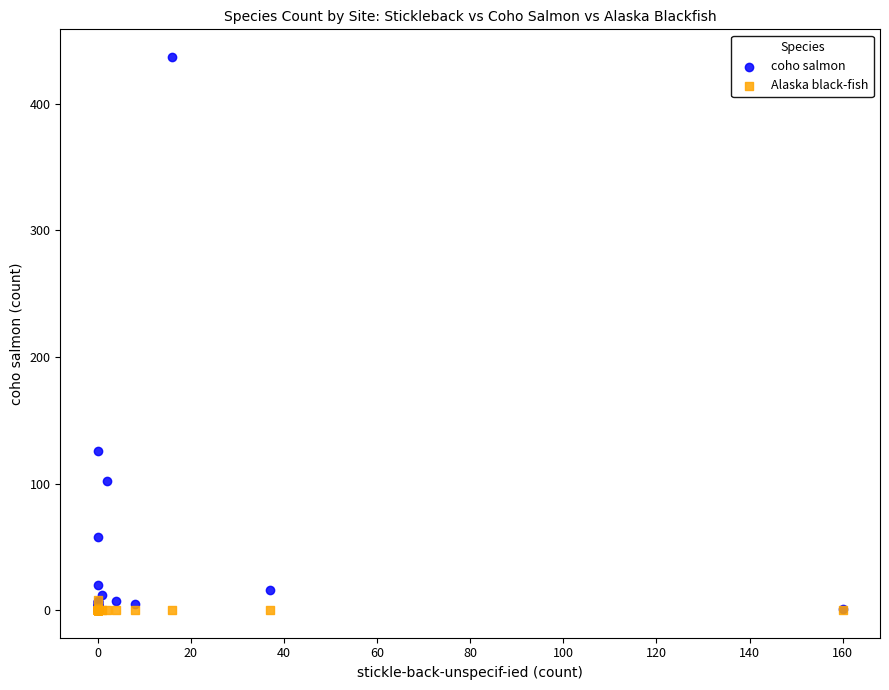

What are all the series names shown in the legend?

coho salmon, Alaska black-fish